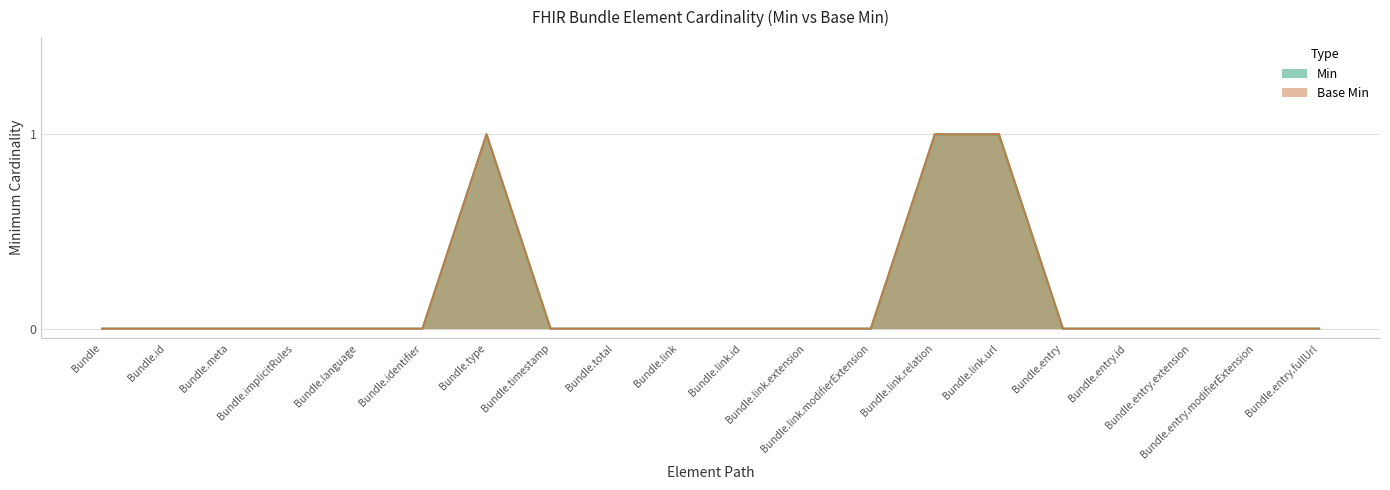

What is the label of the 14th point from the left?

Bundle.link.relation